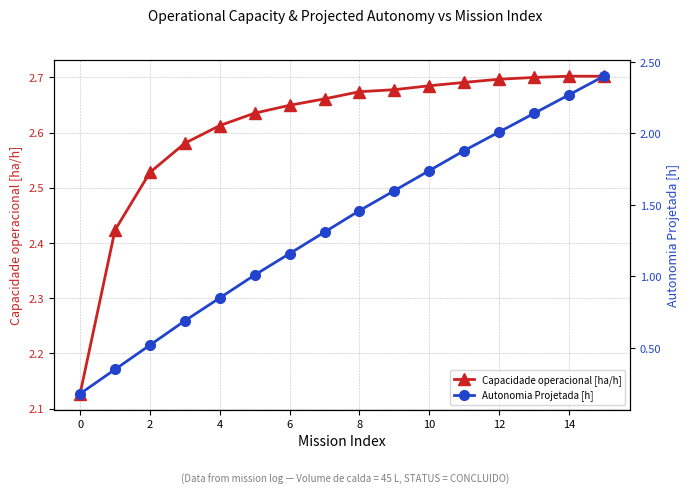

Is the value of Autonomia Projetada [h] at 2 greater than the value of Capacidade operacional [ha/h] at 12?

No